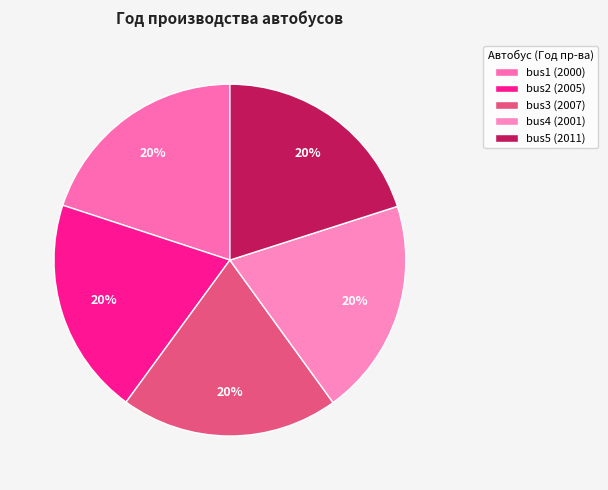

To the nearest percent, what percentage of the pie is bus1 (2000)?

20%